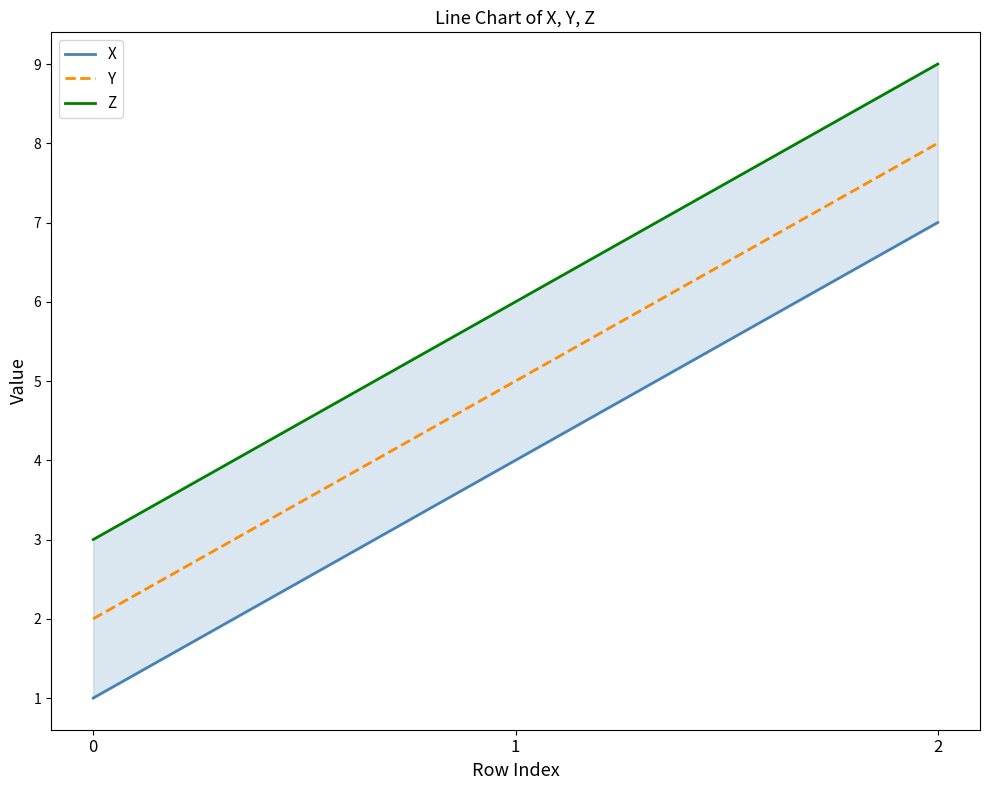

Rank the series by their average value, from lowest to highest.

X, Y, Z